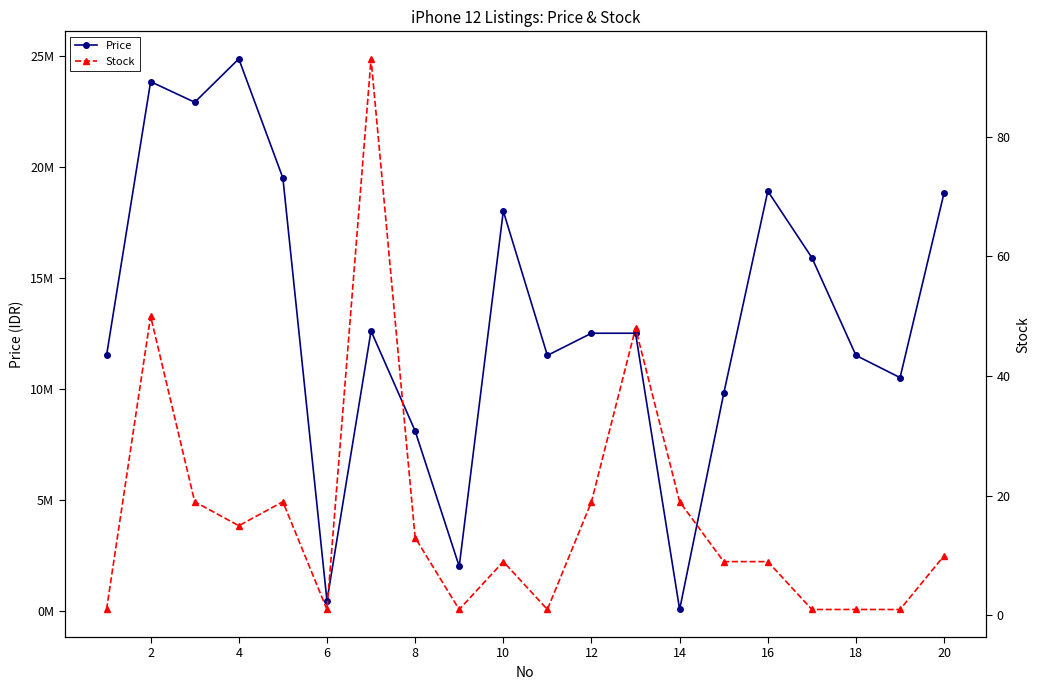

True or false: Stock has a value of 128 at 12.

False